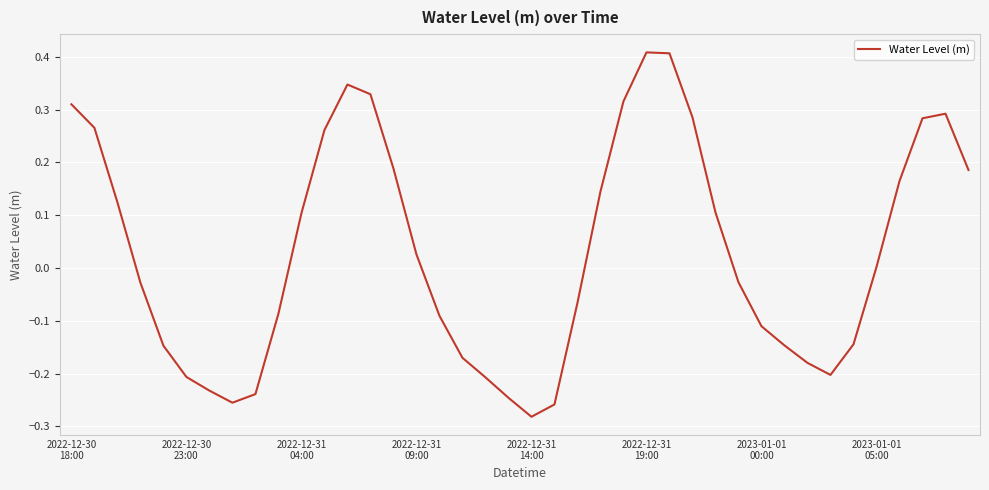

What is the difference between the maximum and minimum values?

0.7